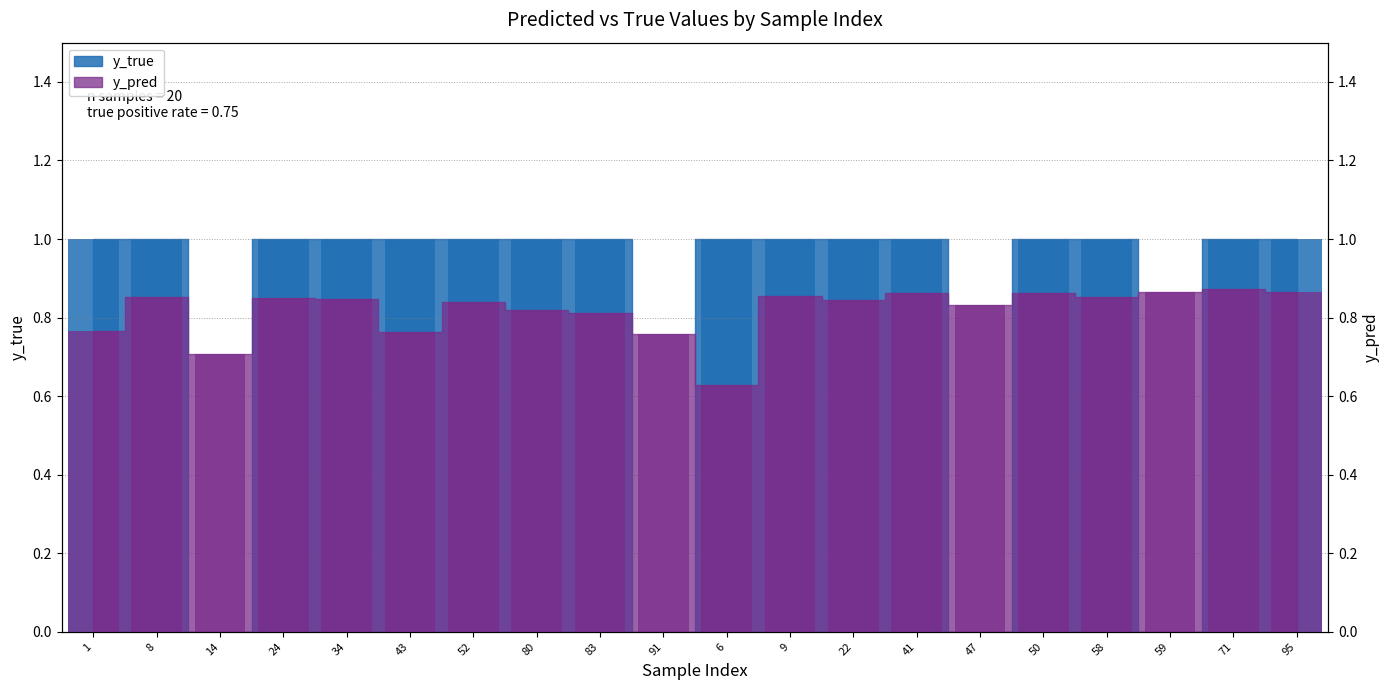

Which series changed the most between 14 and 22?

y_true